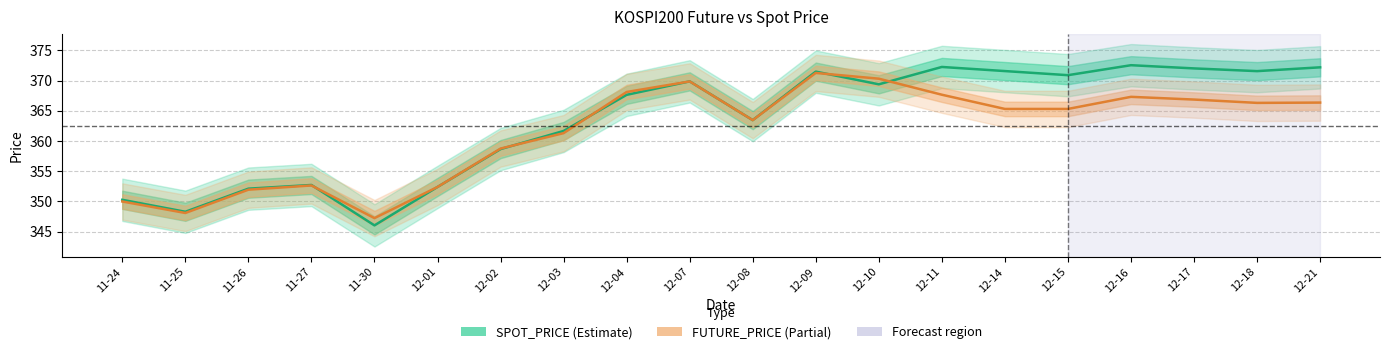

What is the average value of the SPOT_PRICE series?

363.3